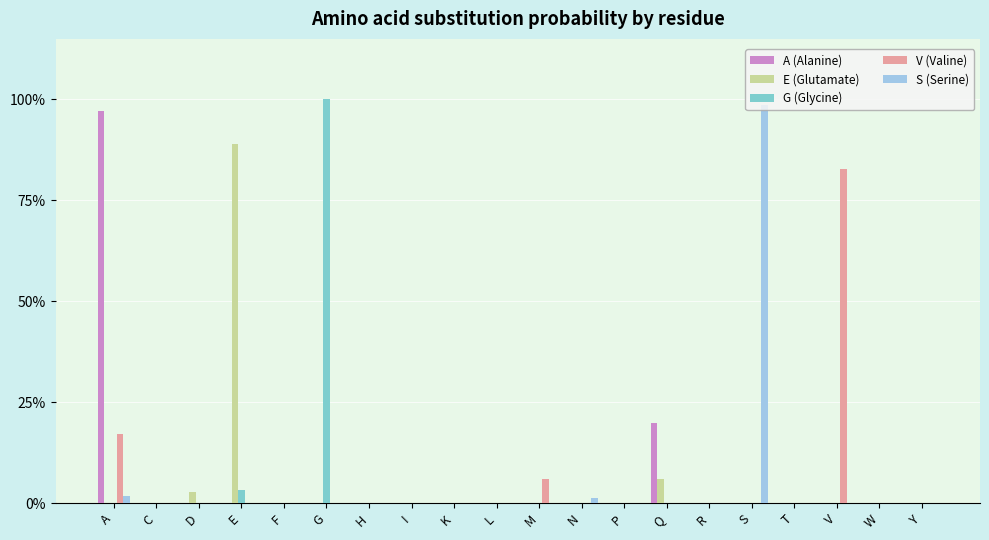

Does the chart contain stacked bars?

No